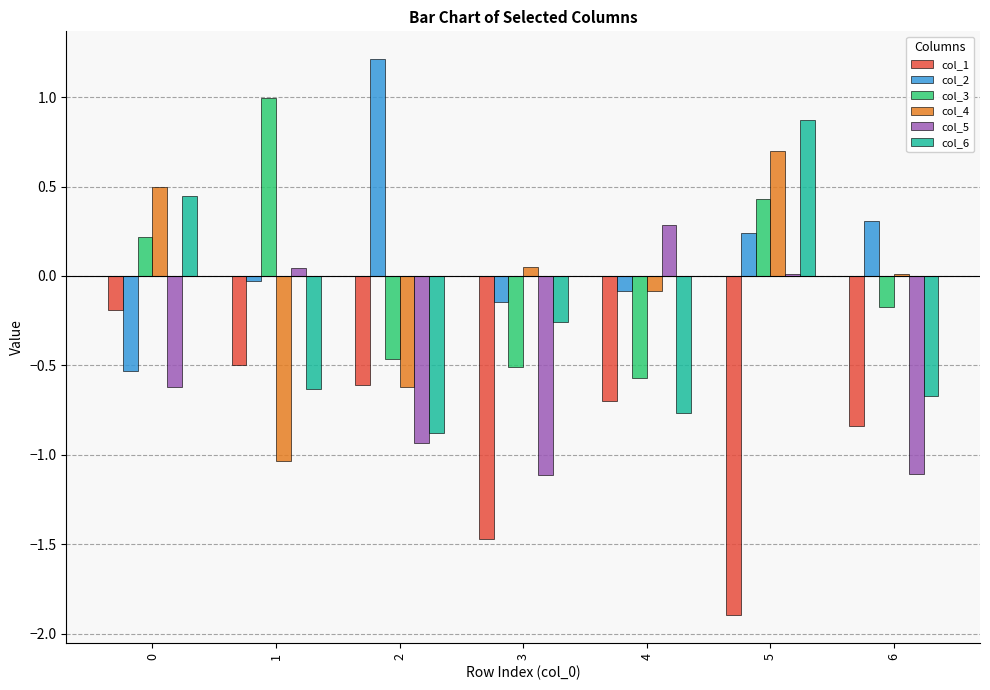

The value of col_3 at 6 is -0.0. True or false?

False